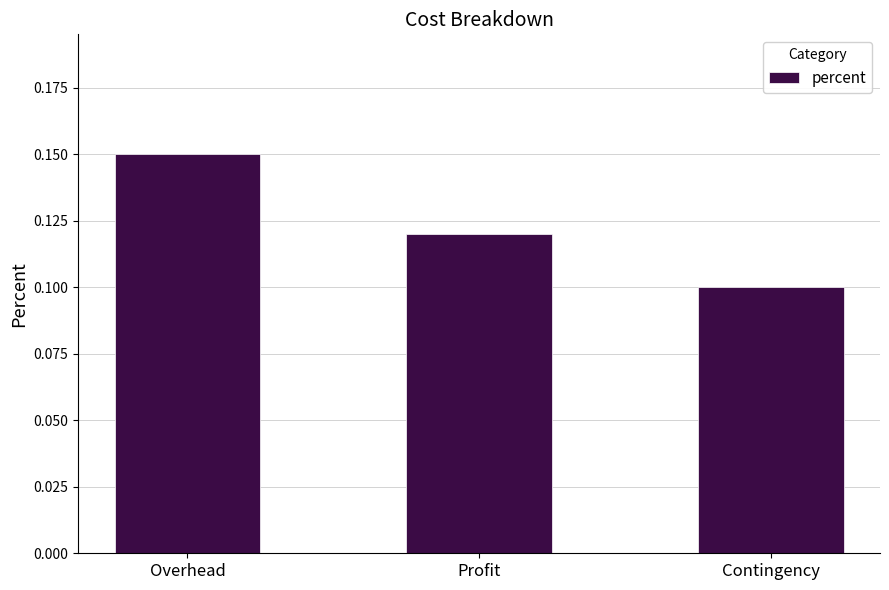

The value at Overhead is 0.1. True or false?

True